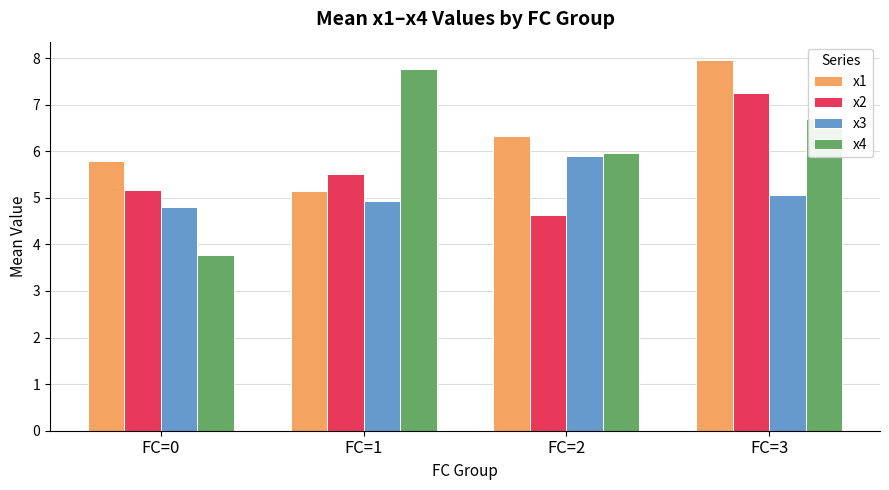

What is the maximum value for x1?

8.0